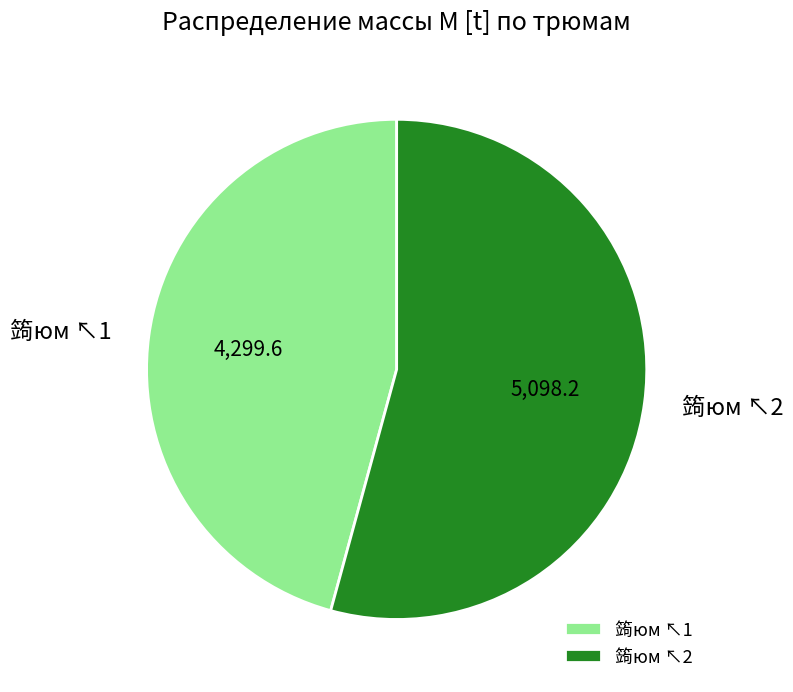

Is the sum of 䈮юм ↖2 and 䈮юм ↖1 greater than half?

Yes